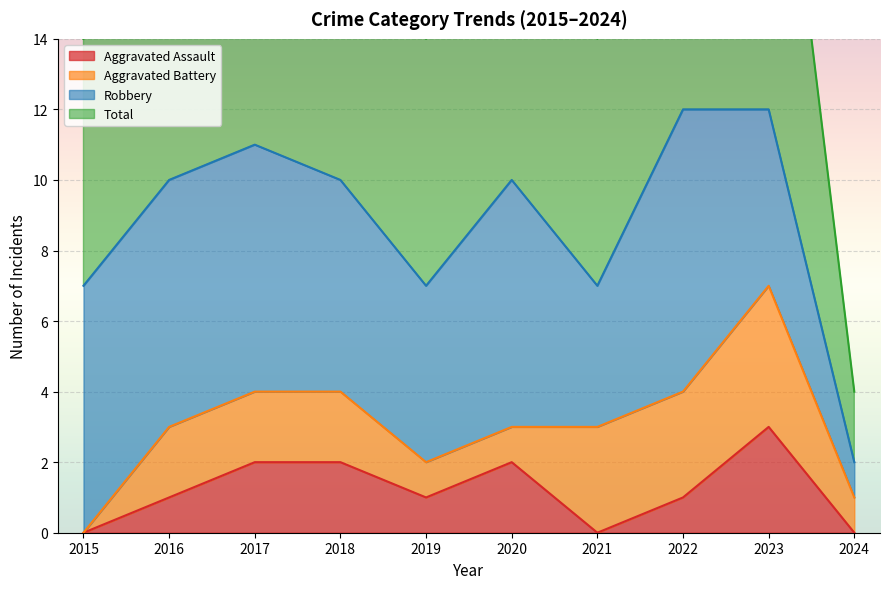

What is the difference between the highest and lowest values at 2015?

7